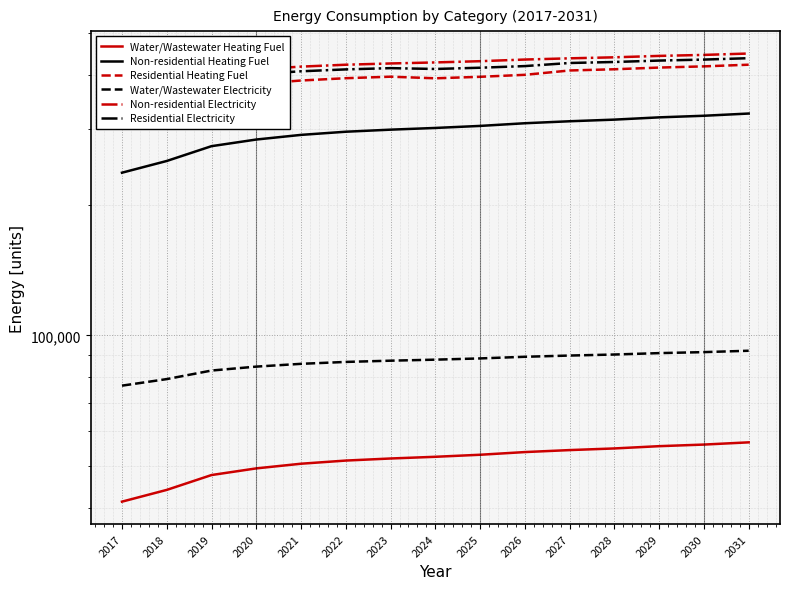

What is the total value across all series at 2029?

1756227.4